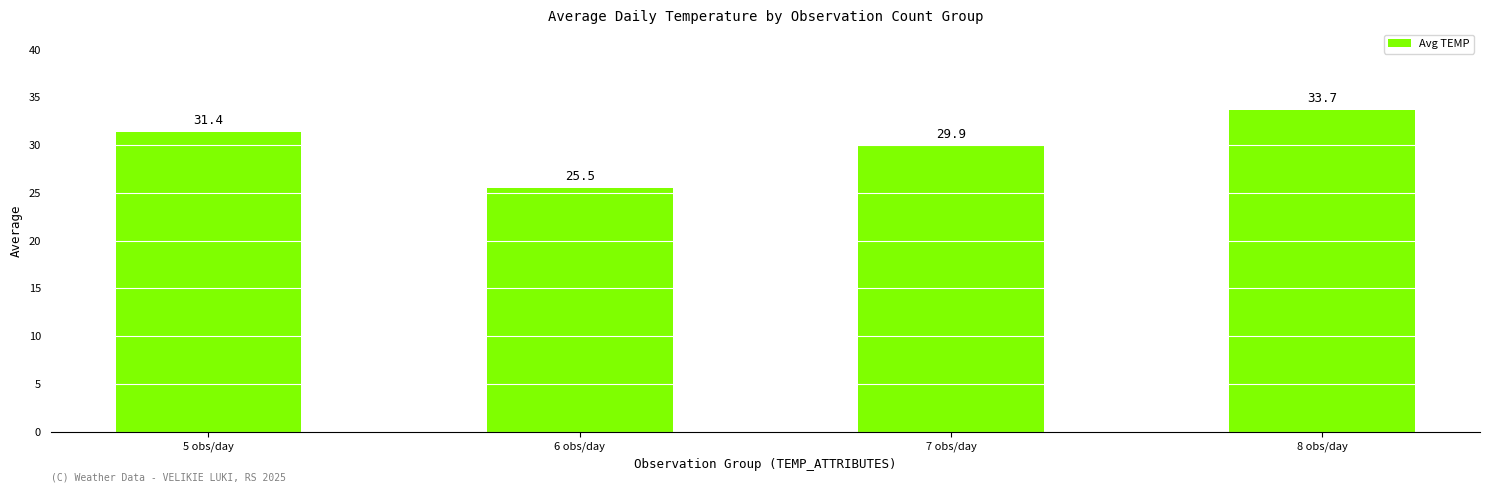

How many categories are shown in the chart?

4